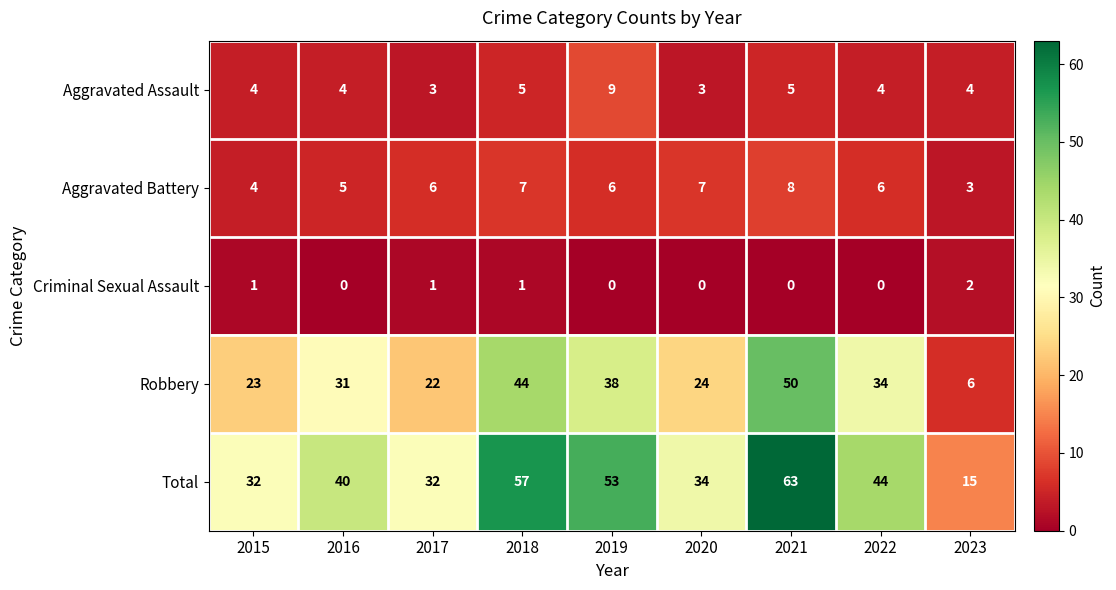

What is the difference between the maximum and minimum values in the Total series?

48